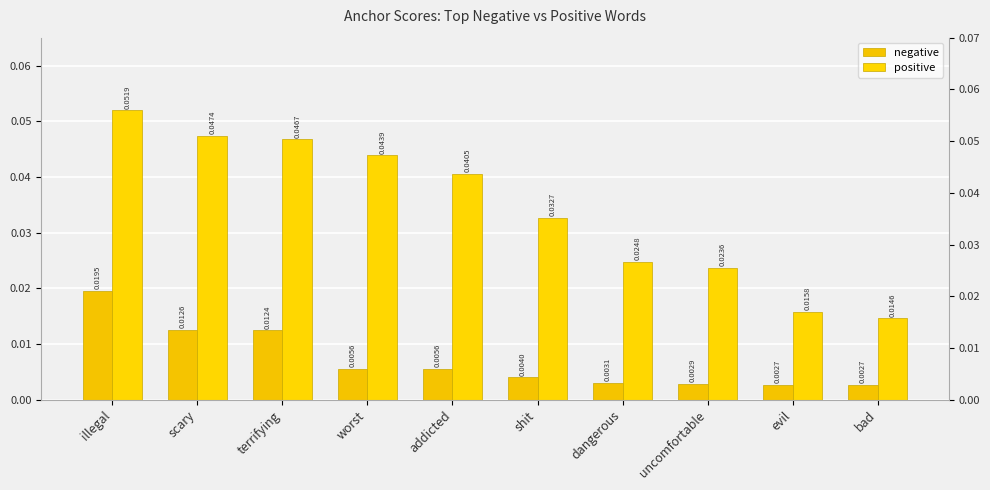

List the labels in order of positive value, largest first.

illegal, scary, terrifying, worst, addicted, shit, dangerous, uncomfortable, evil, bad